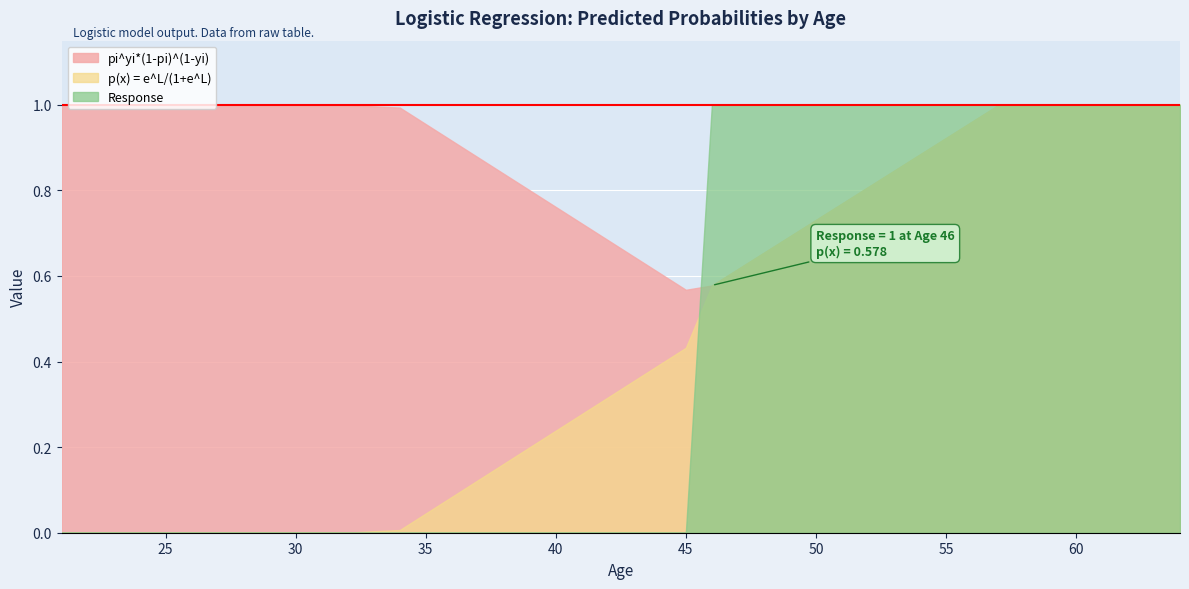

What is the difference between the maximum and second lowest values in the pi^yi*(1-pi)^(1-yi) series?

0.4